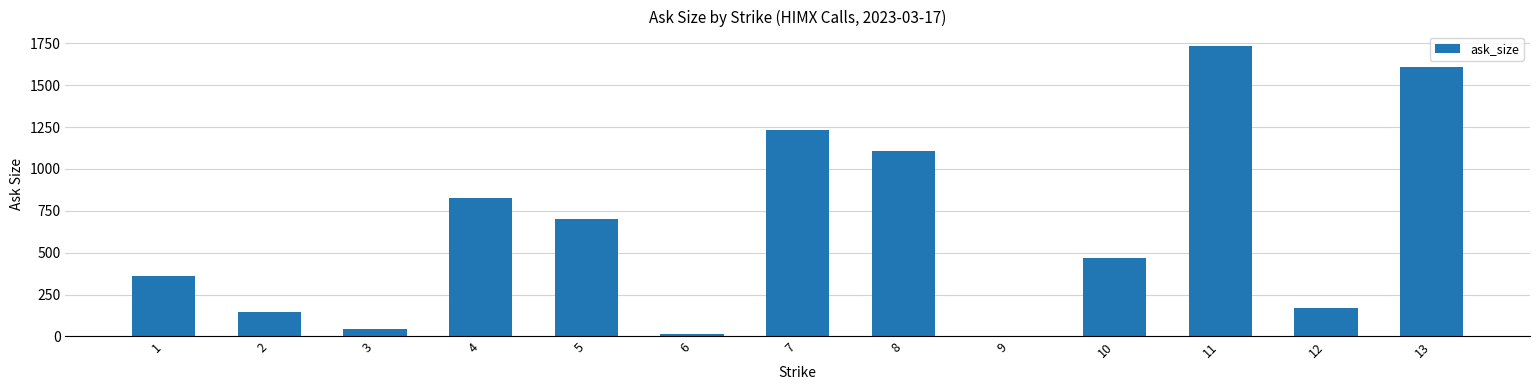

Is it true that the value at 13 is 1611?

True